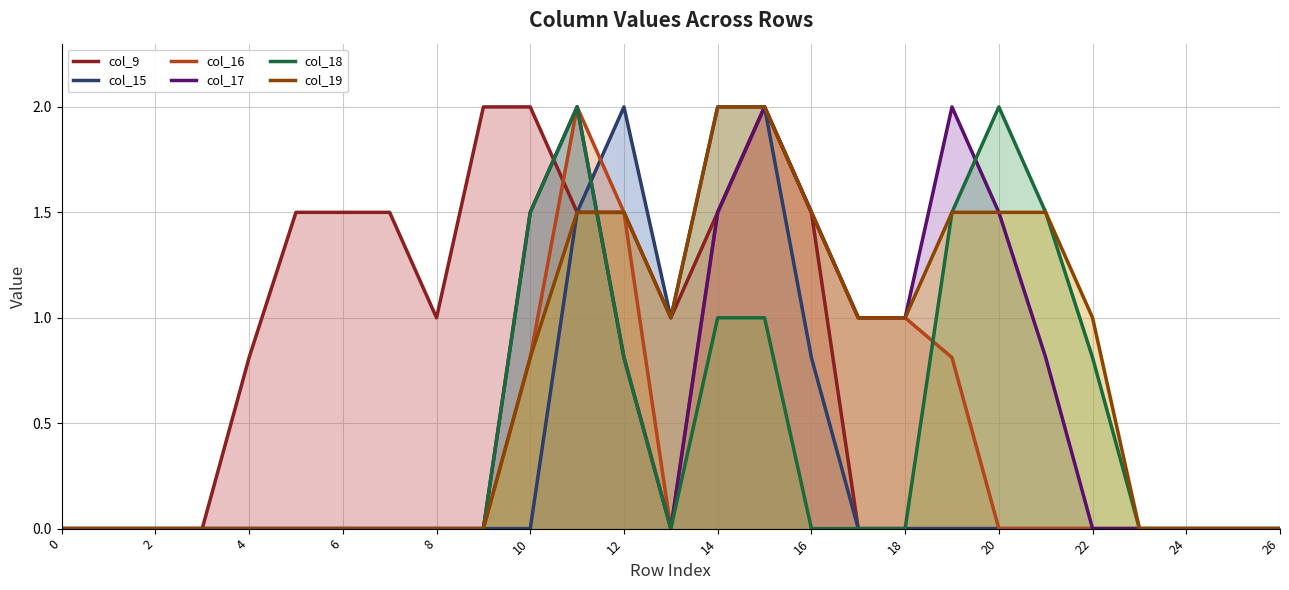

Which series has the widest spread of values?

col_9